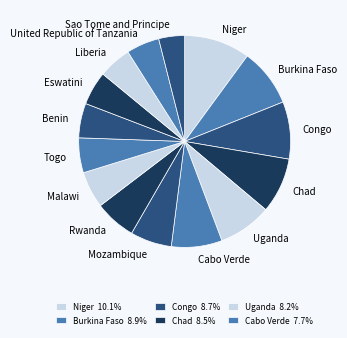

Is there a majority slice in this chart?

No